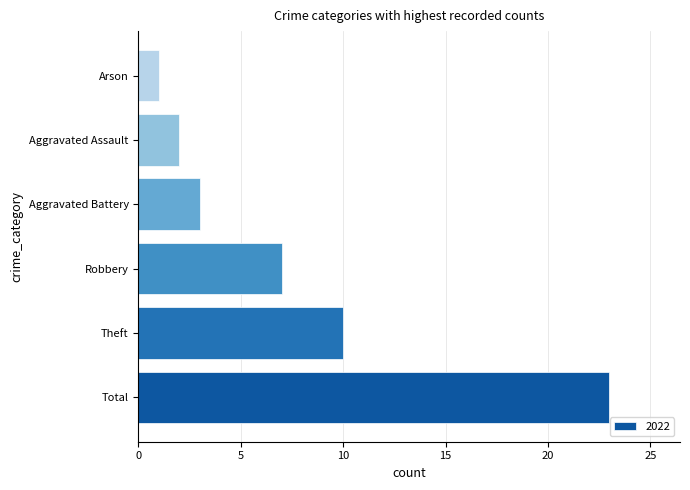

What is the maximum value shown in the chart?

23